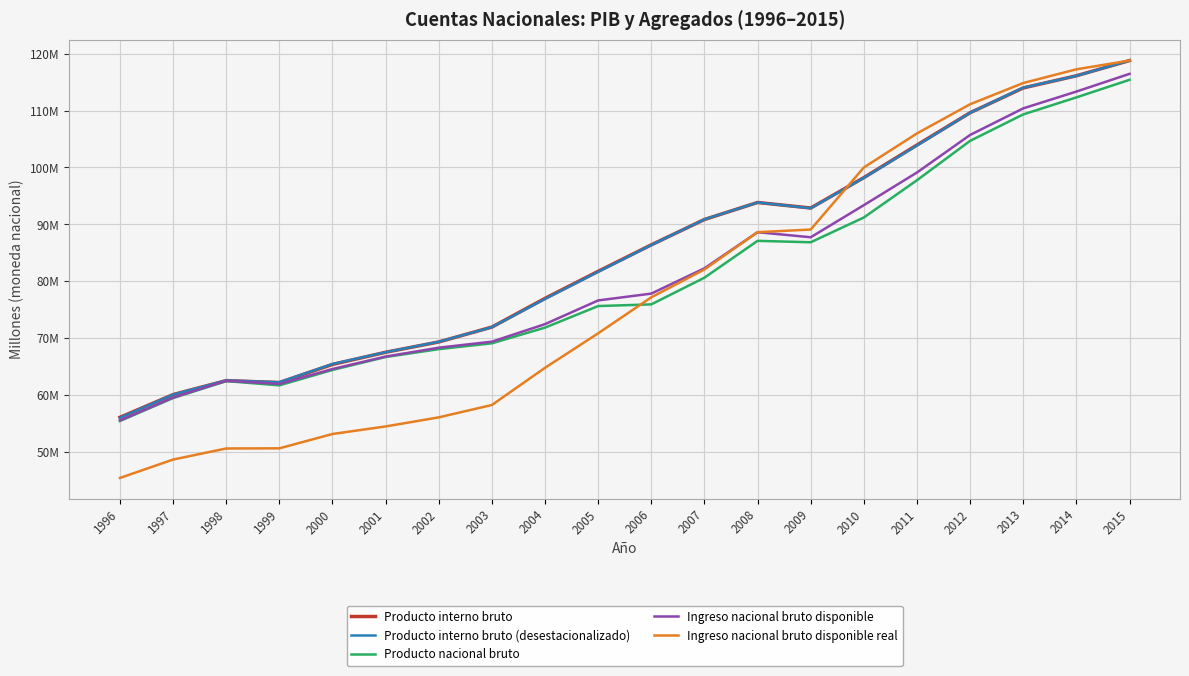

True or false: Producto nacional bruto and Producto interno bruto intersect in this chart.

False